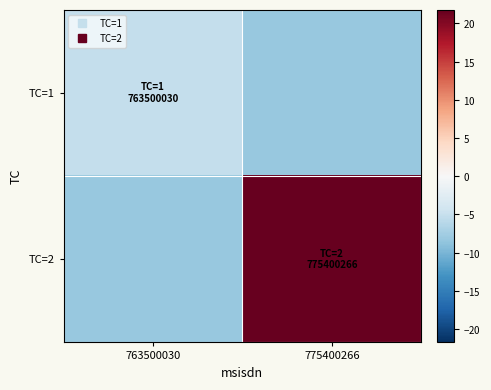

Reading left to right, list all the values displayed in this chart.

TC=1: 763500030=-5.2	775400266=-8.2
TC=2: 763500030=-8.2	775400266=21.8